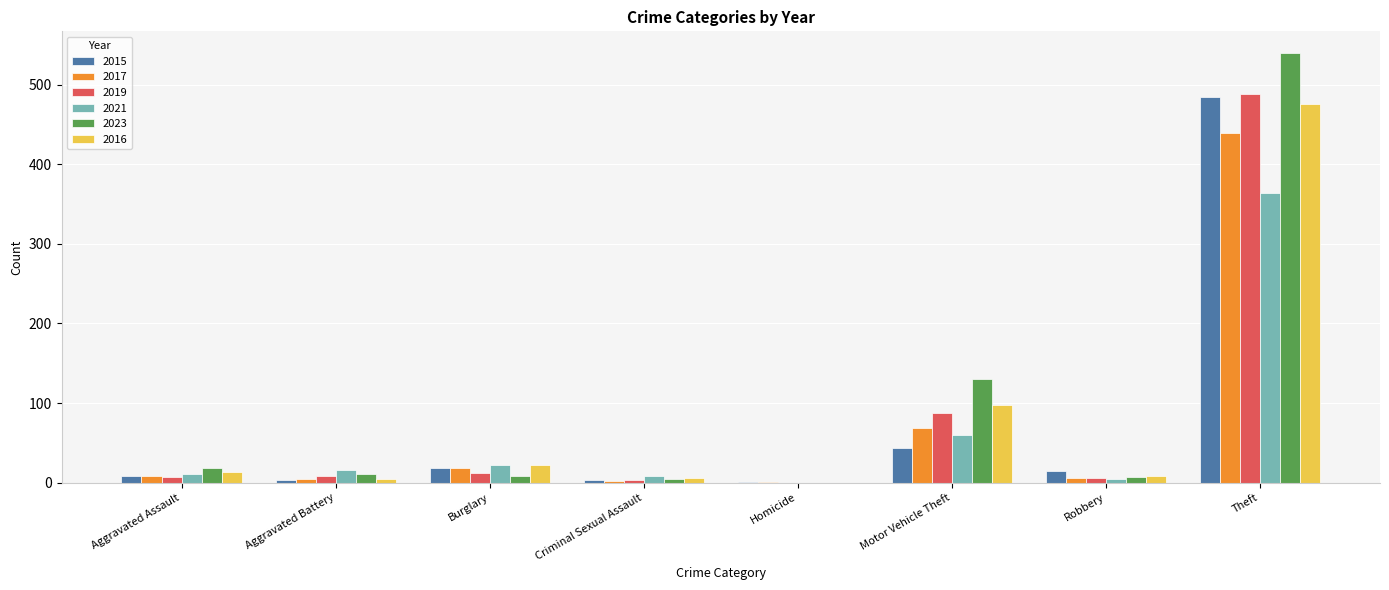

Is it true that 2023 equals 11 at Aggravated Battery?

True